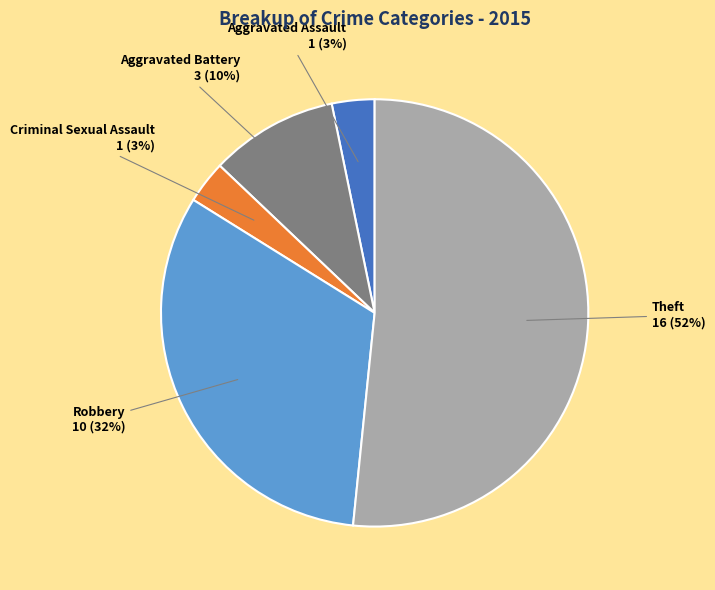

To the nearest percent, what is the average slice percentage?

20%